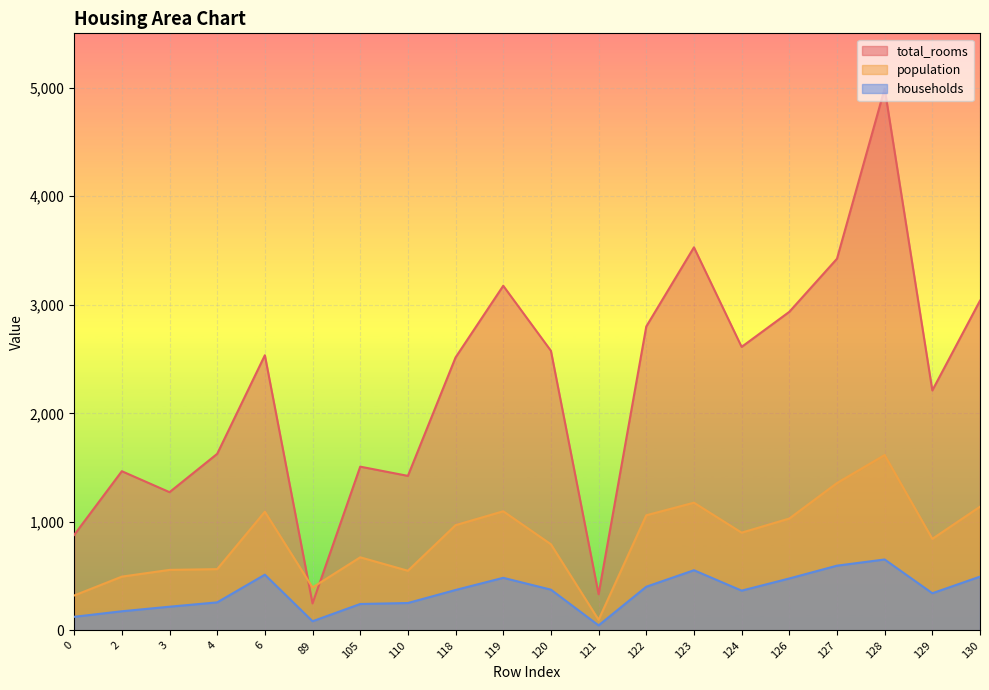

At which label does total_rooms first exceed 2535?

119